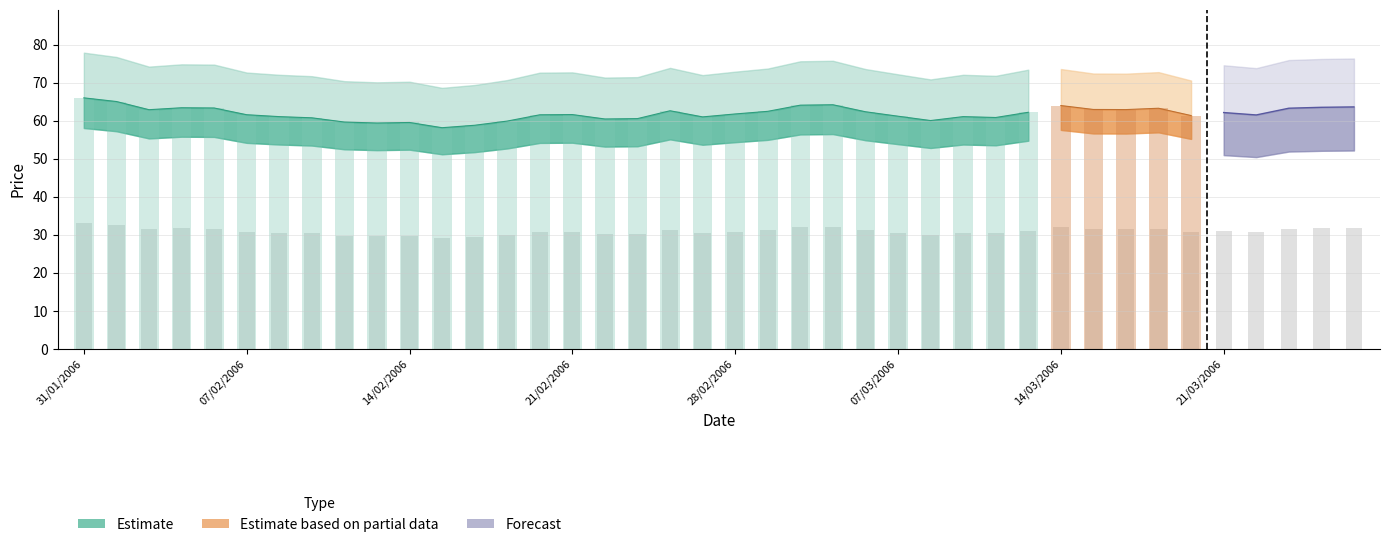

What is the sum of the values at 07/03/2006 and 10/03/2006?

61.0